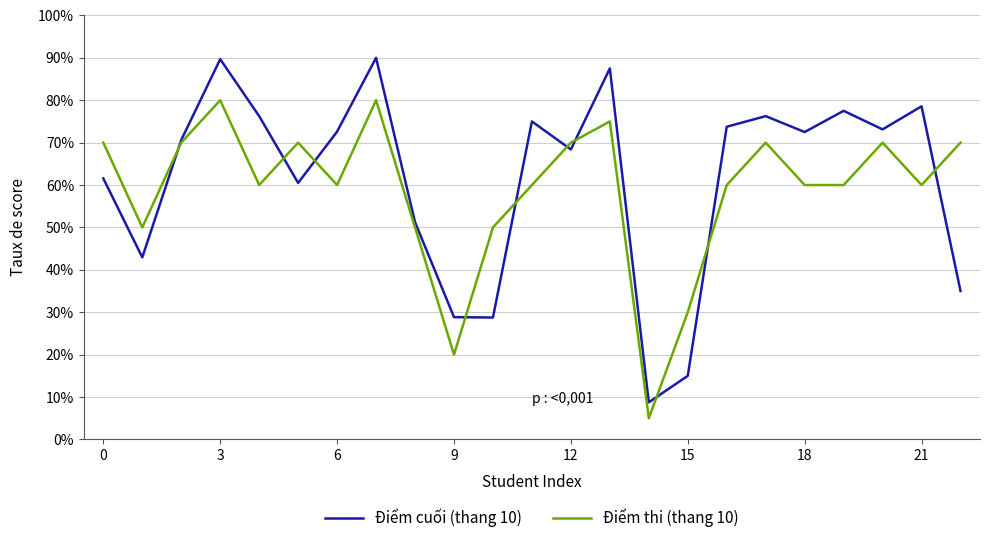

Does the chart display data point markers on the line(s)?

No